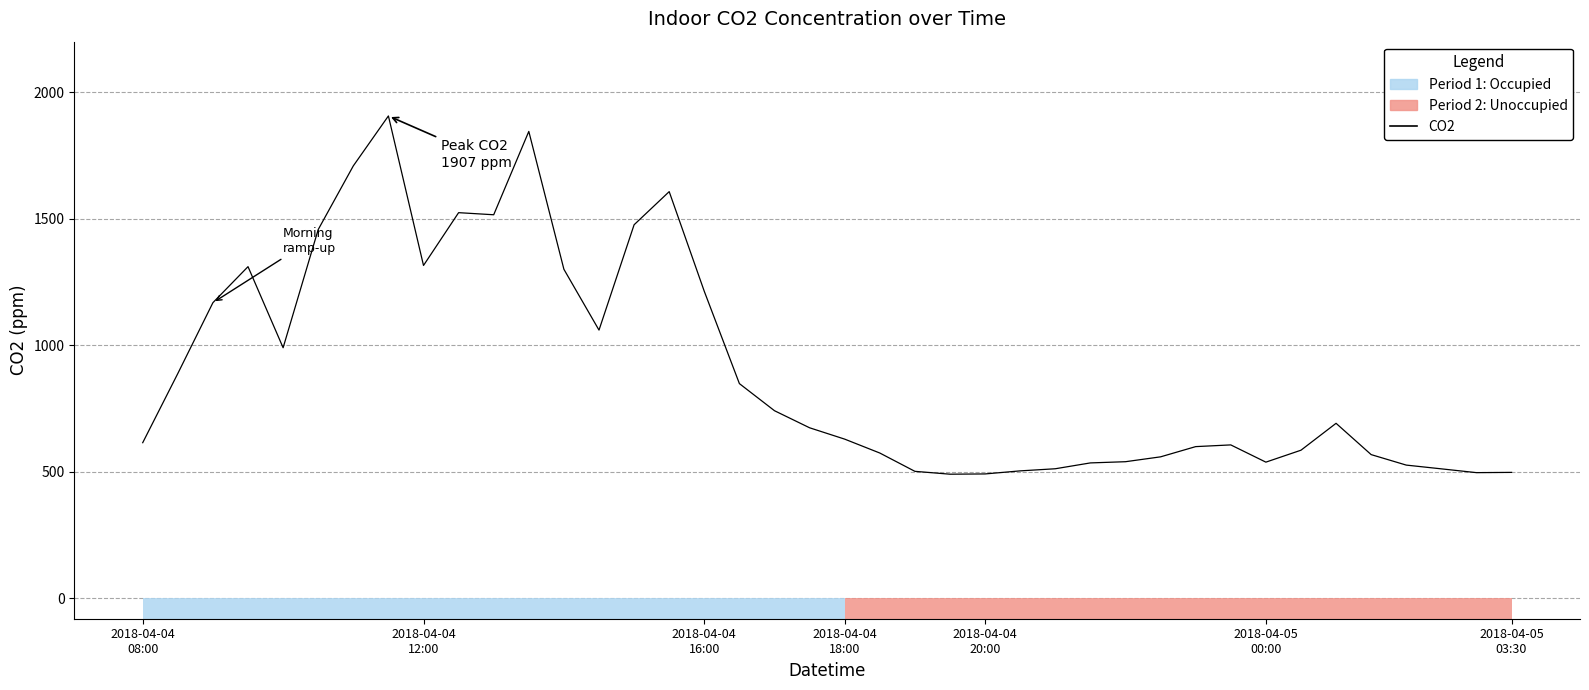

What is the change in value from 20 to 37?

-117.4